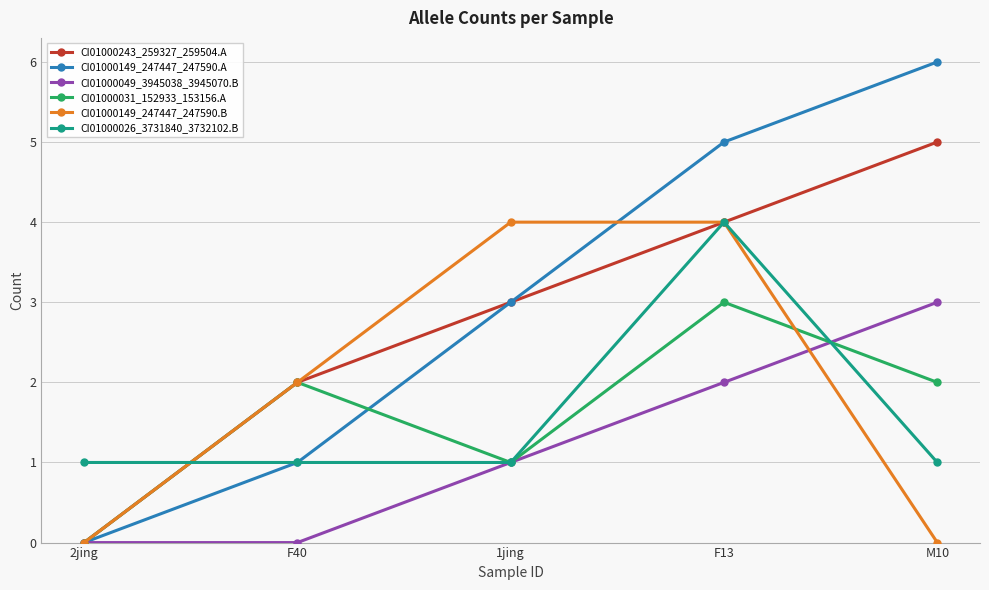

What are all the series names shown in the legend?

CI01000243_259327_259504.A, CI01000149_247447_247590.A, CI01000049_3945038_3945070.B, CI01000031_152933_153156.A, CI01000149_247447_247590.B, CI01000026_3731840_3732102.B